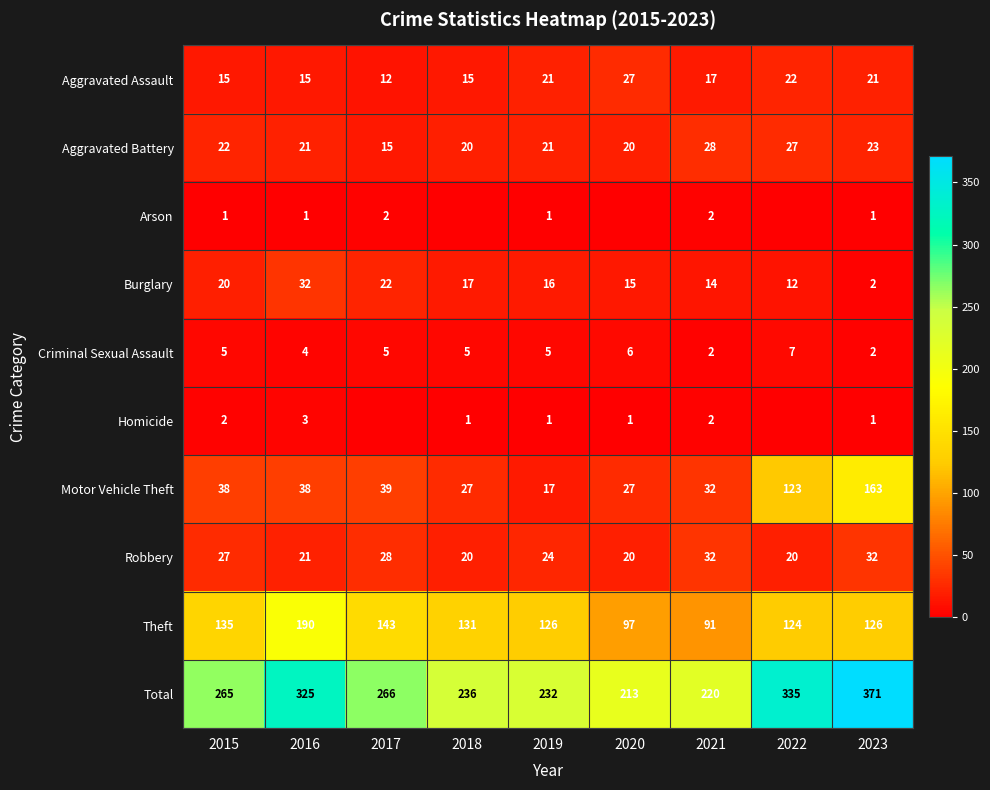

At how many categories does at least one series exceed 368?

1